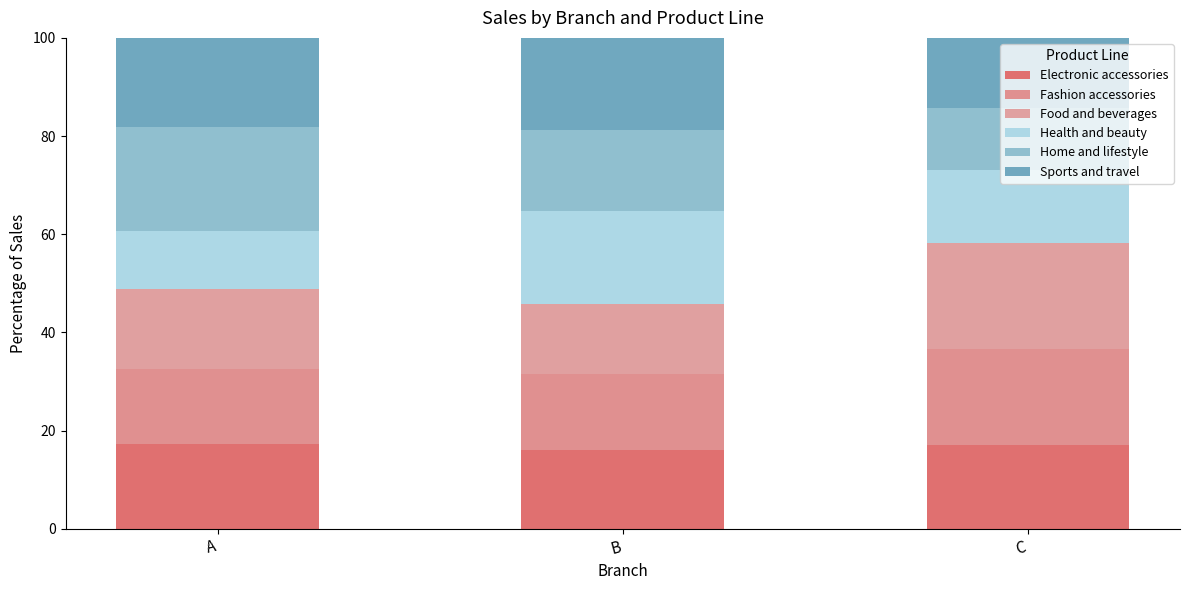

How many bars are there in total?

3